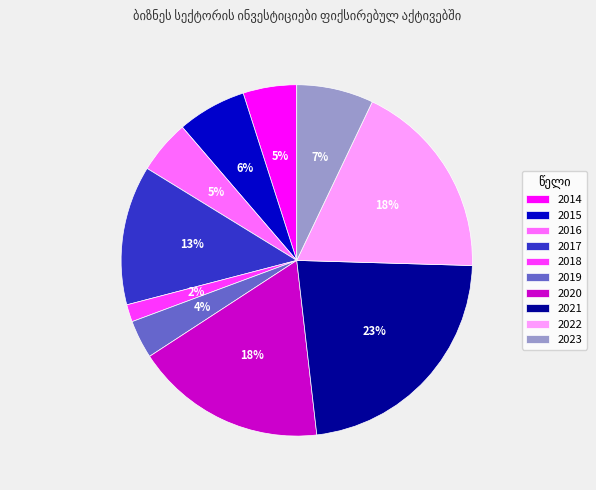

To the nearest percent, what is the average slice percentage?

10%